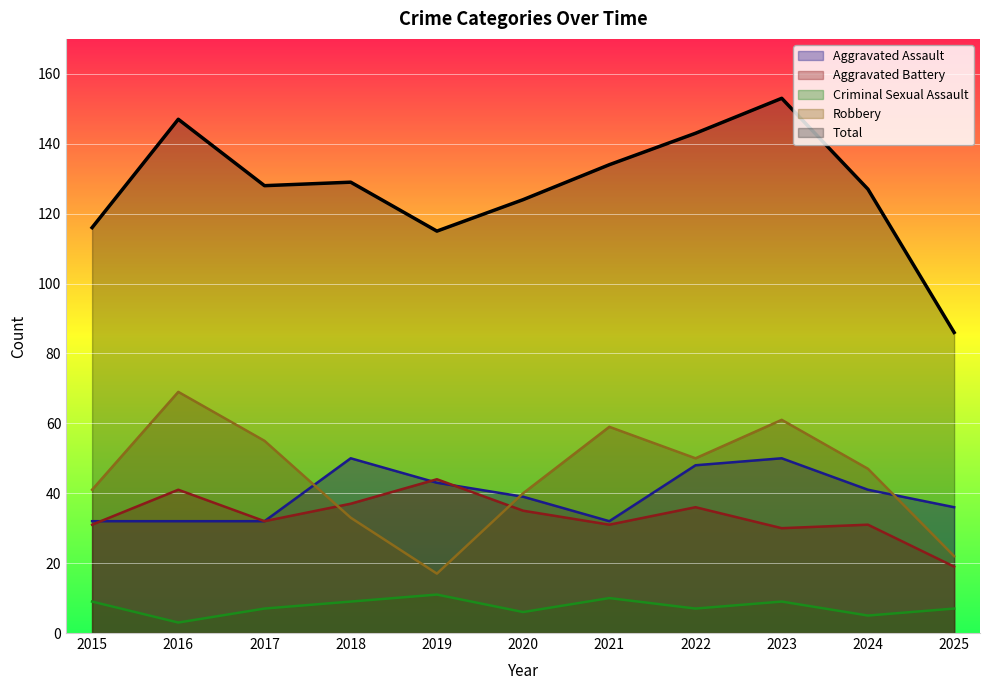

Which series has the widest spread of values?

Total